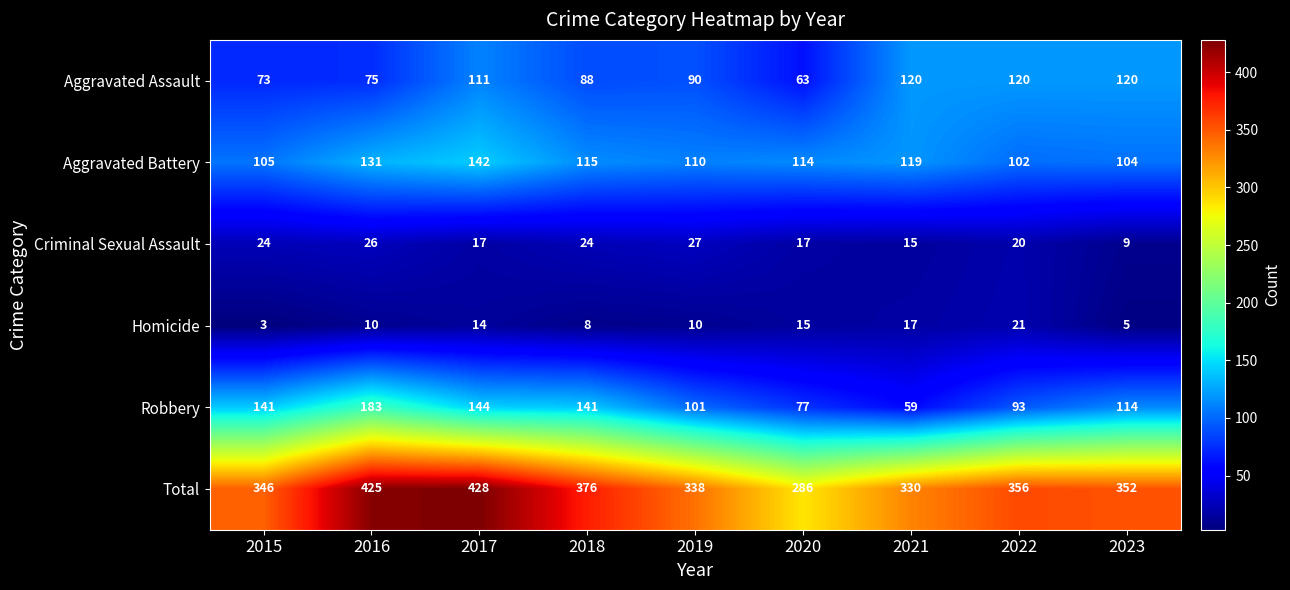

List the series in order of their peak value, lowest first.

Homicide, Criminal Sexual Assault, Aggravated Assault, Aggravated Battery, Robbery, Total